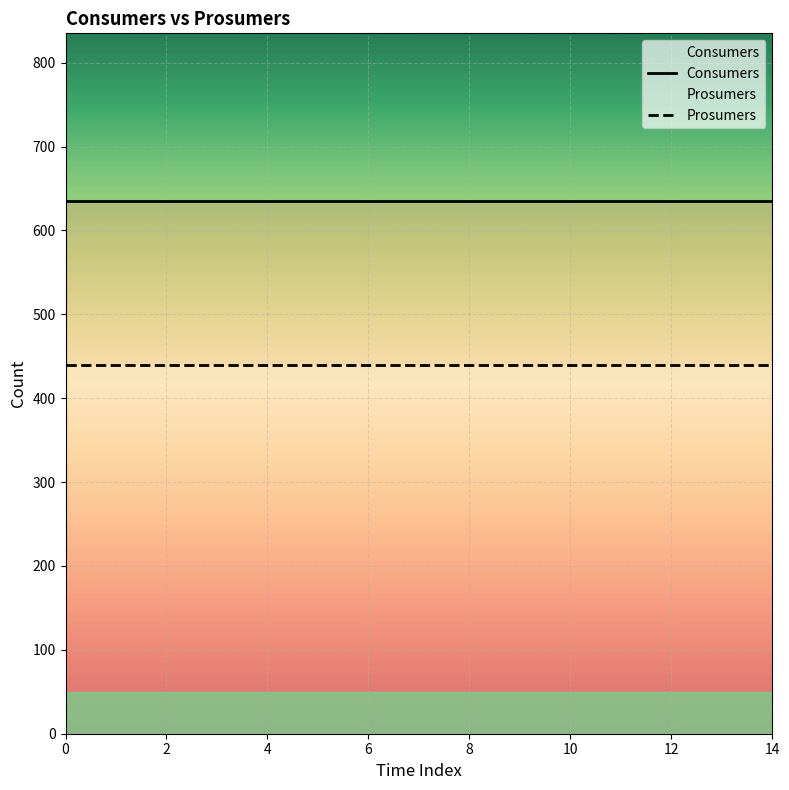

True or false: Consumers and Prosumers intersect in this chart.

False